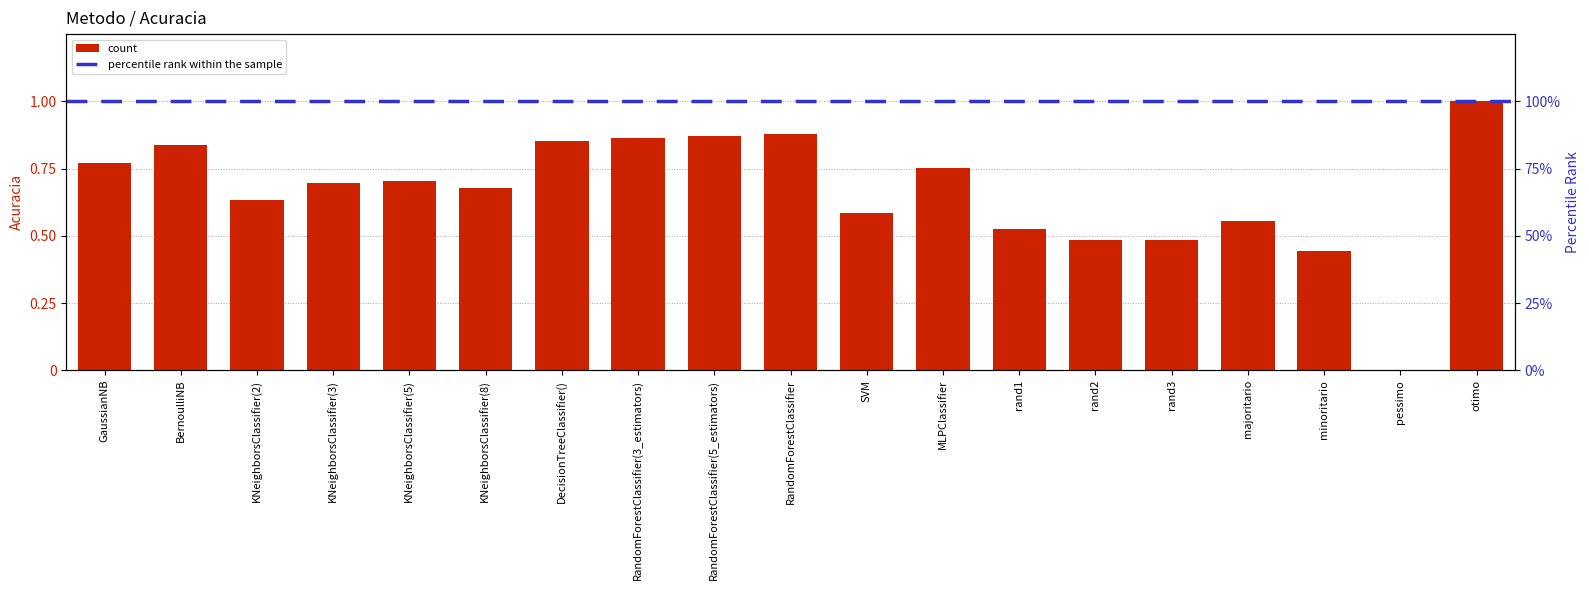

Reading right to left, list all the values displayed in this chart.

1.0	0.0	0.4	0.6	0.5	0.5	0.5	0.8	0.6	0.9	0.9	0.9	0.9	0.7	0.7	0.7	0.6	0.8	0.8